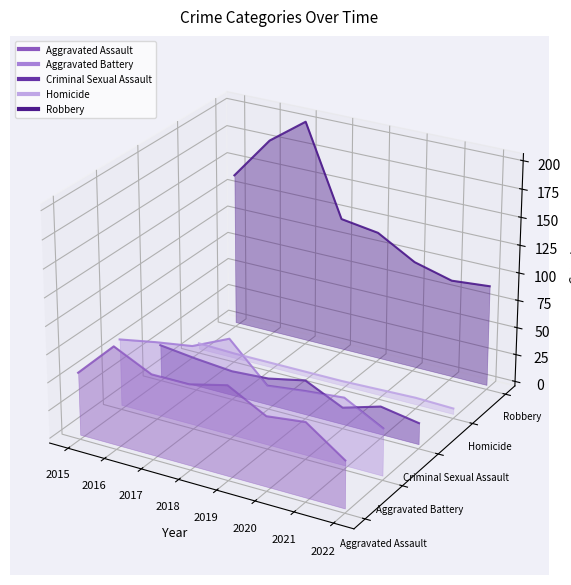

Which category has the highest value in the Criminal Sexual Assault series?

2015